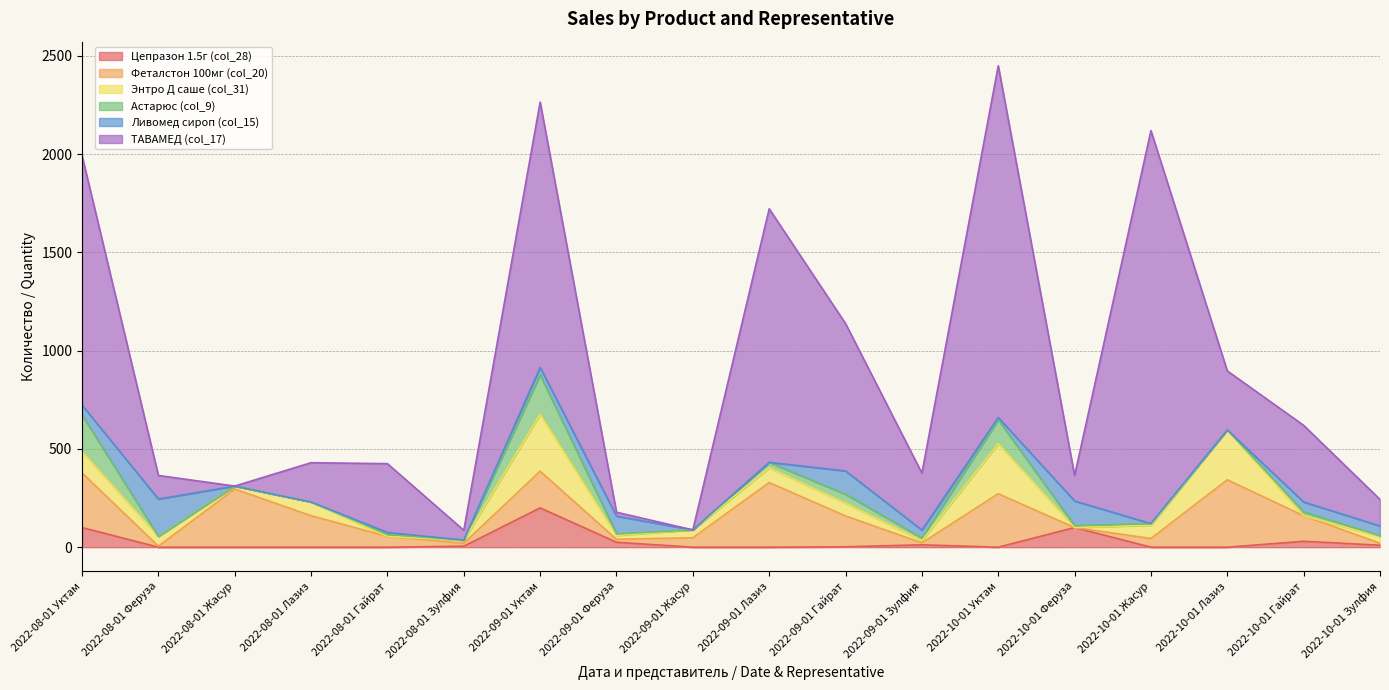

What is the sum of the Астарюс (col_9) values at 2022-10-01 Жасур and 2022-10-01 Уктам?

129